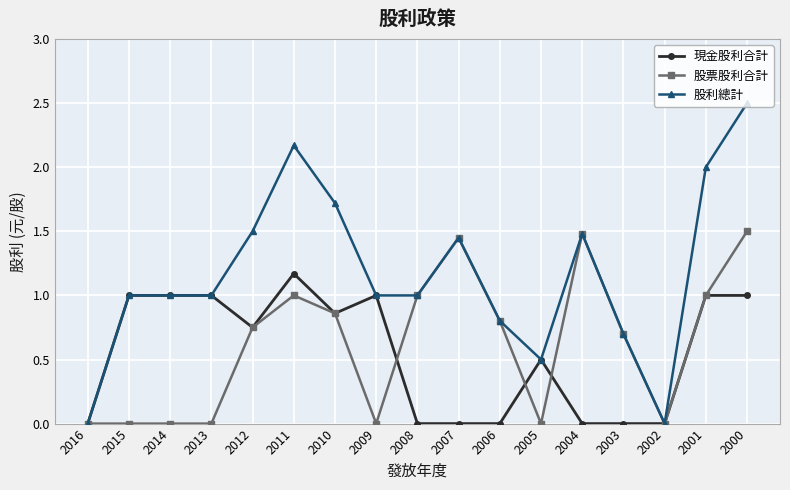

True or false: 股利總計 has a value of 1.0 at 2008.

True